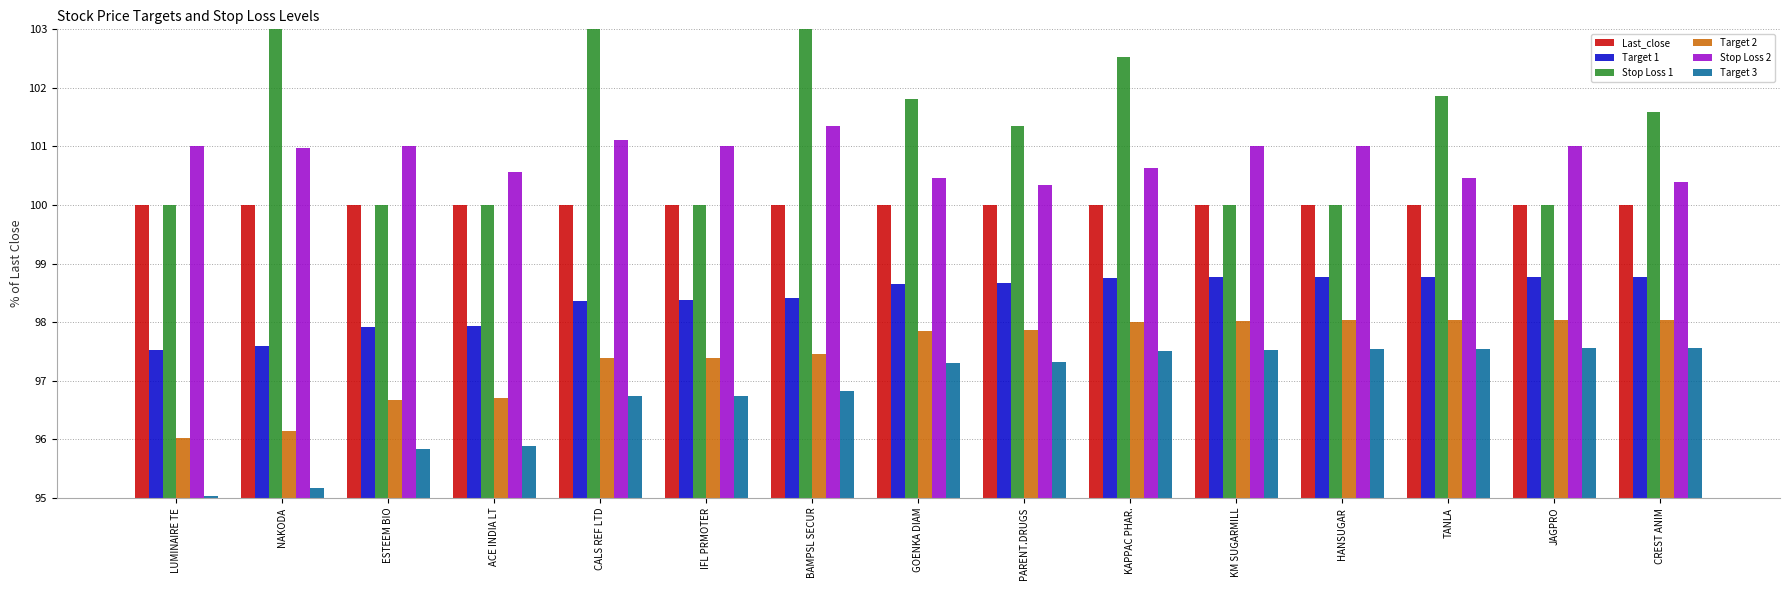

Where does the Target 3 series first go above 97?

GOENKA DIAM